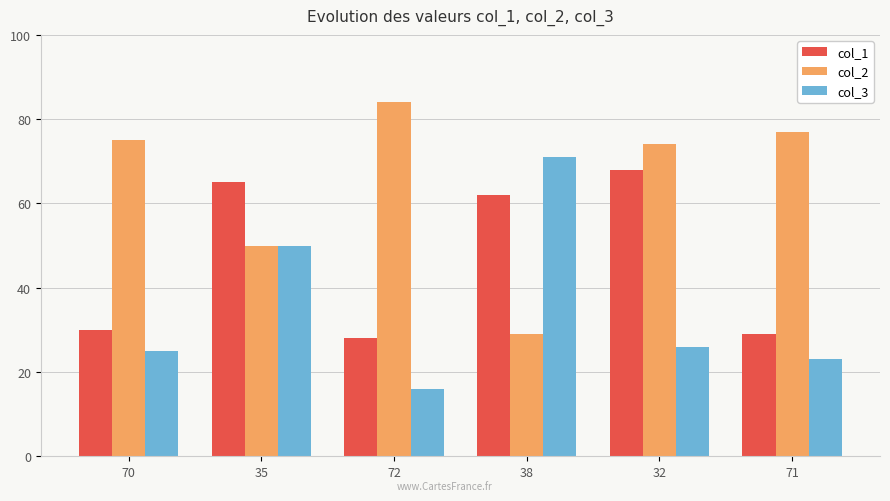

Reading left to right, what are all the values shown in this chart?

col_1: 30	65	28	62	68	29
col_2: 75	50	84	29	74	77
col_3: 25	50	16	71	26	23